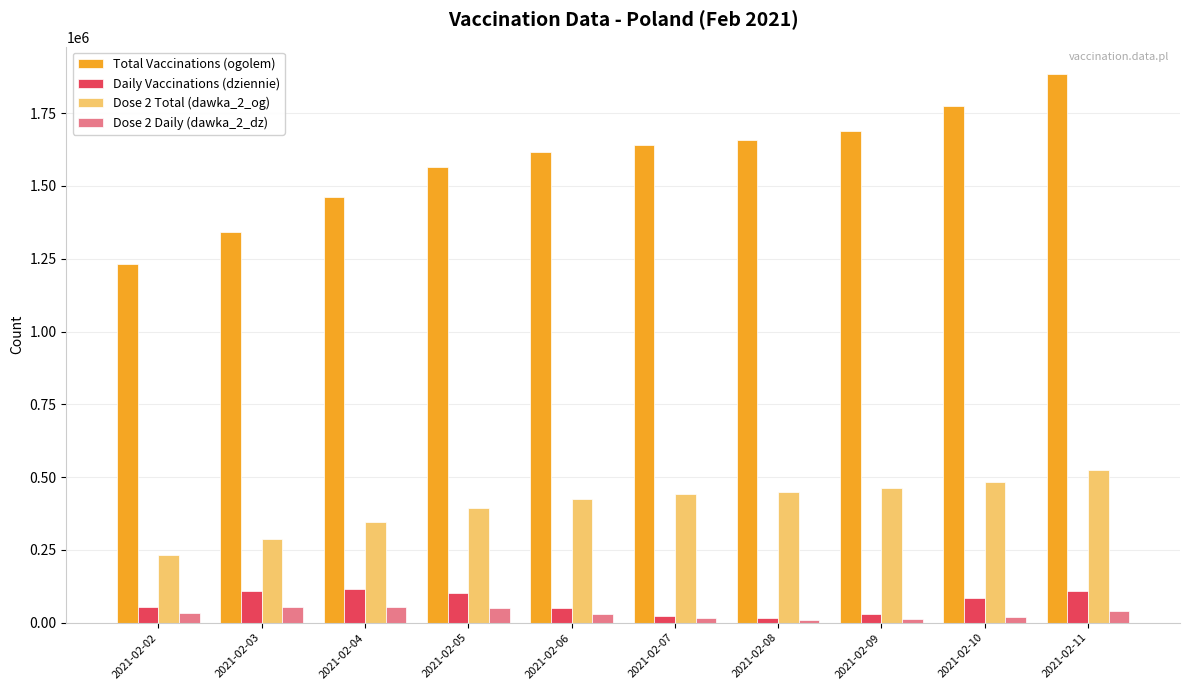

What is the lowest value of the Total Vaccinations (ogolem) series?

1231716